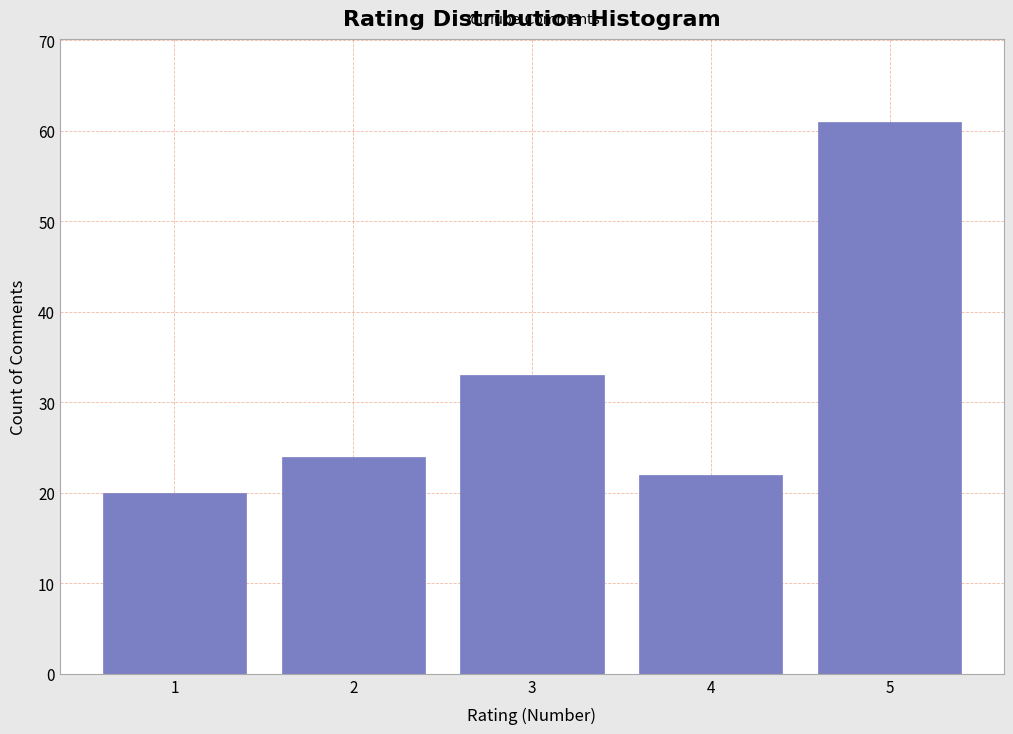

Reading left to right, transcribe all the data shown in this chart.

1=20	2=24	3=33	4=22	5=61